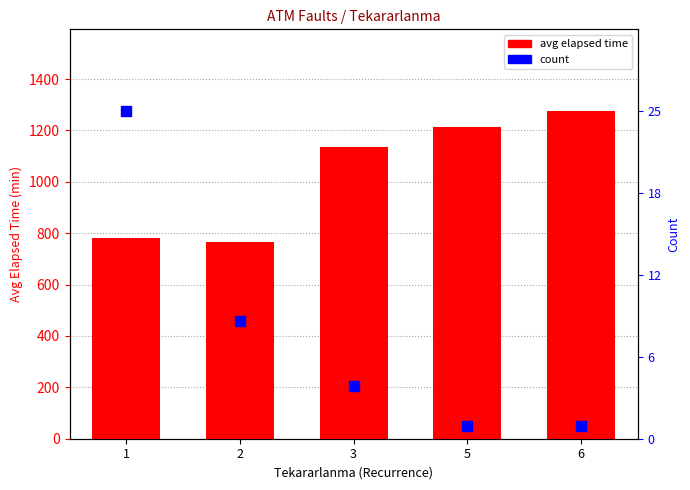

At which category is the sum across all series the highest?

1